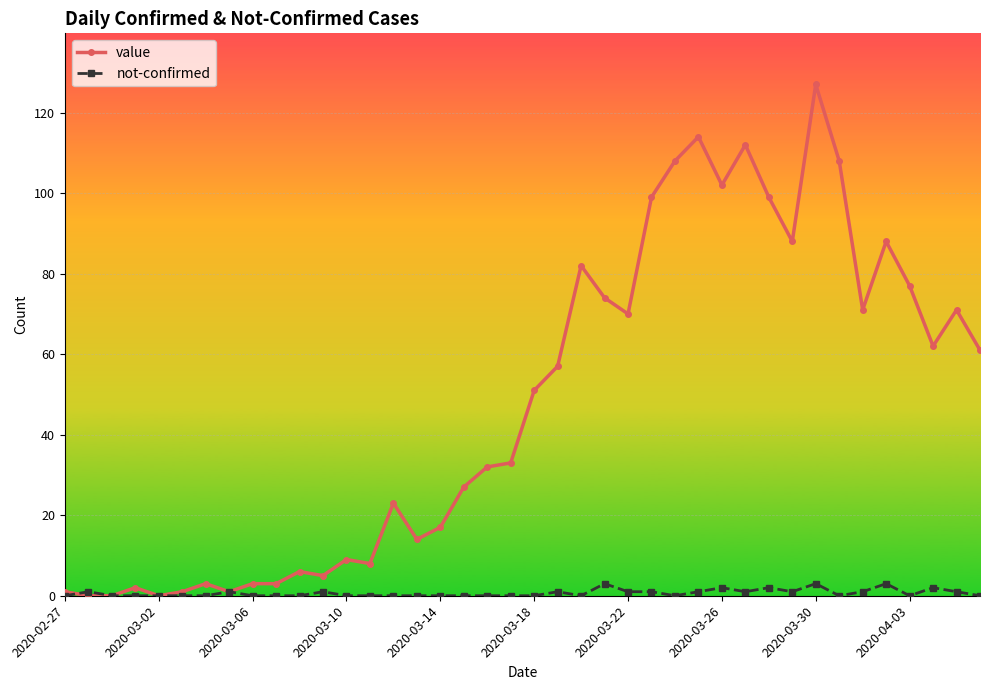

Which series has the widest spread of values?

value